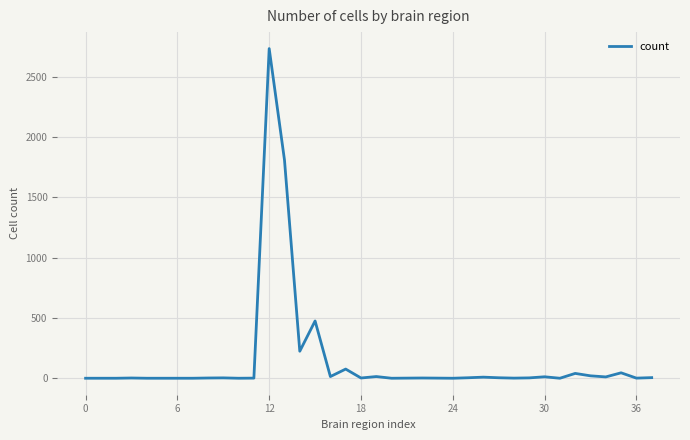

What is the difference between the maximum and minimum values?

2733